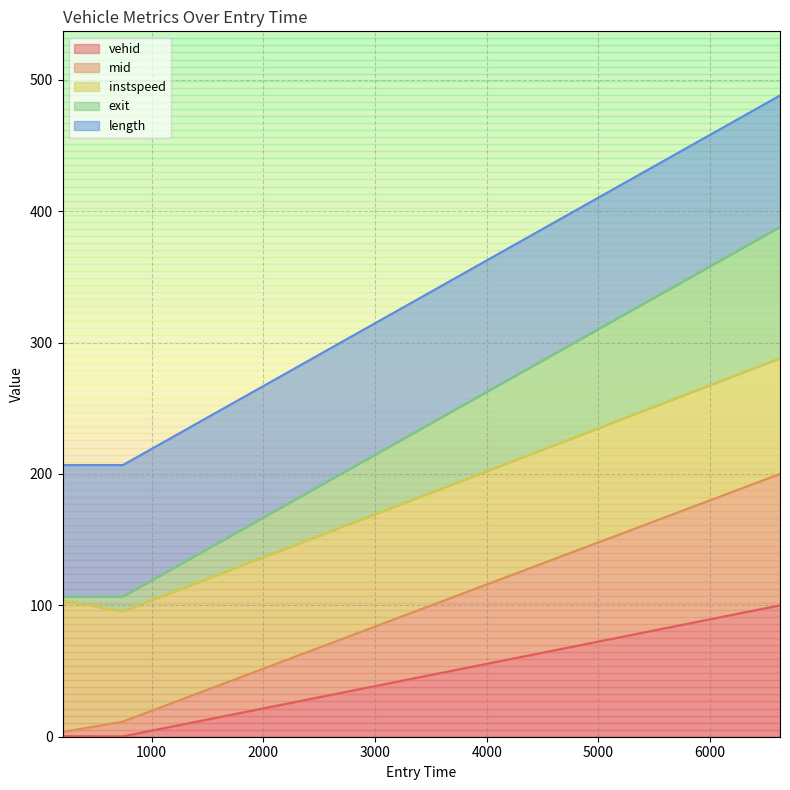

At how many categories does at least one series exceed 328?

1